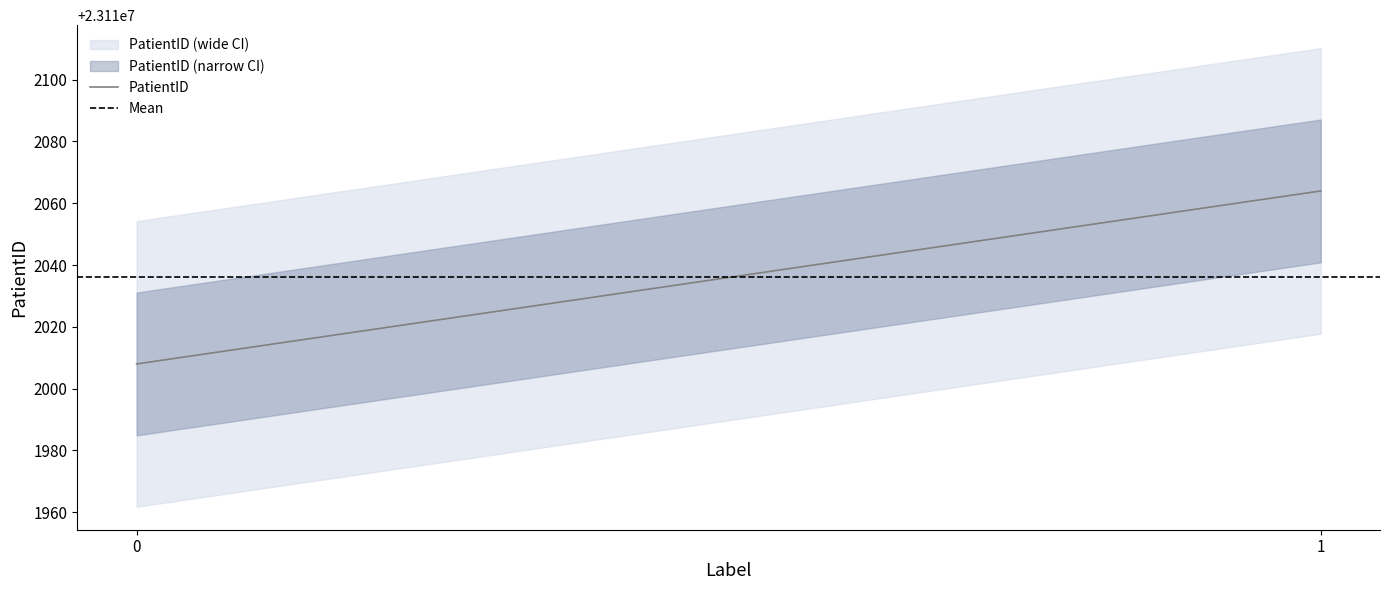

What is the sum of the values at 1 and 0?

46224072